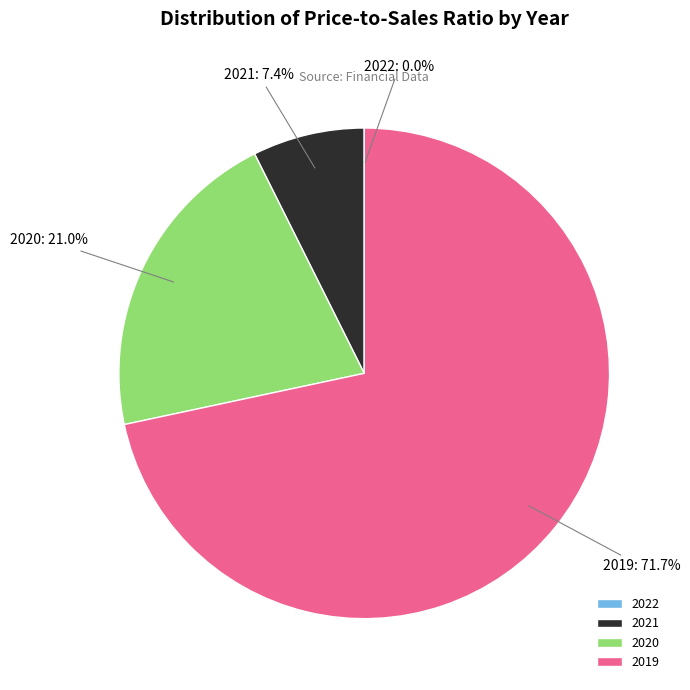

Which has a higher value, 2019 or 2021?

2019